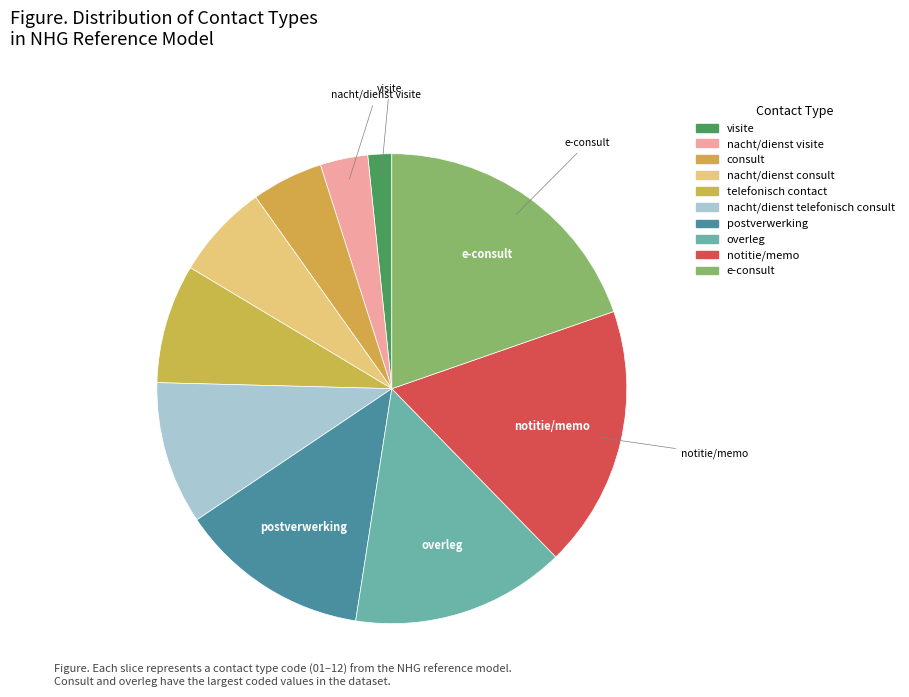

What portion of the pie excludes nacht/dienst consult?

93.4%